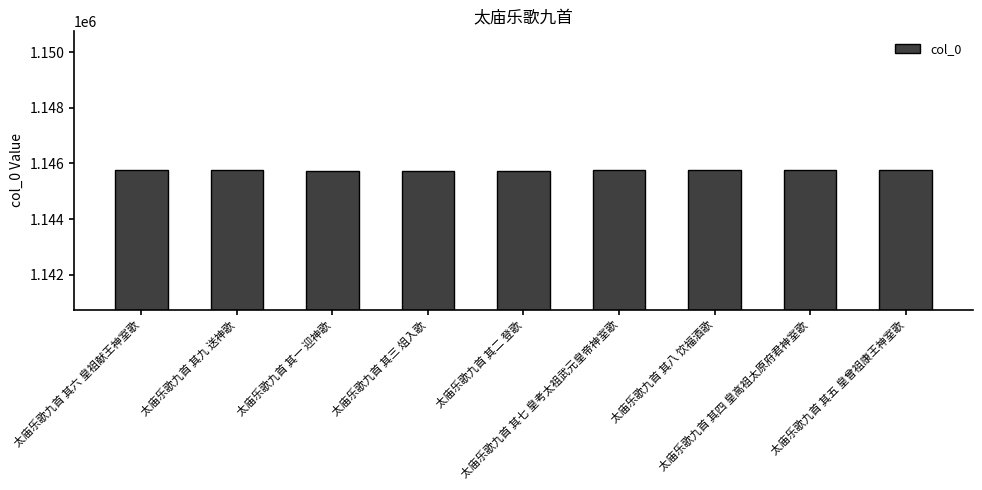

What is the value of the 9th bar from the left?

1145748